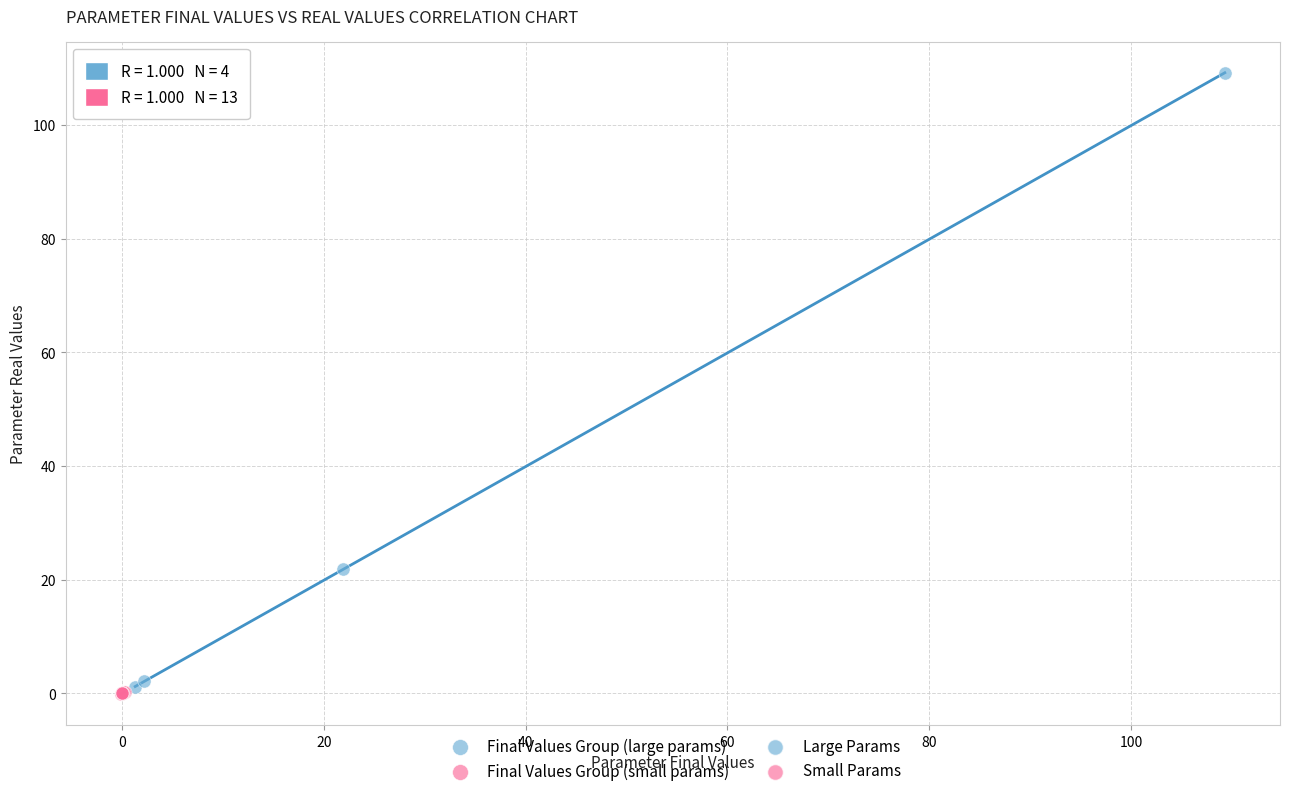

Which series contains the lowest Y value?

Final Values Group (small params)